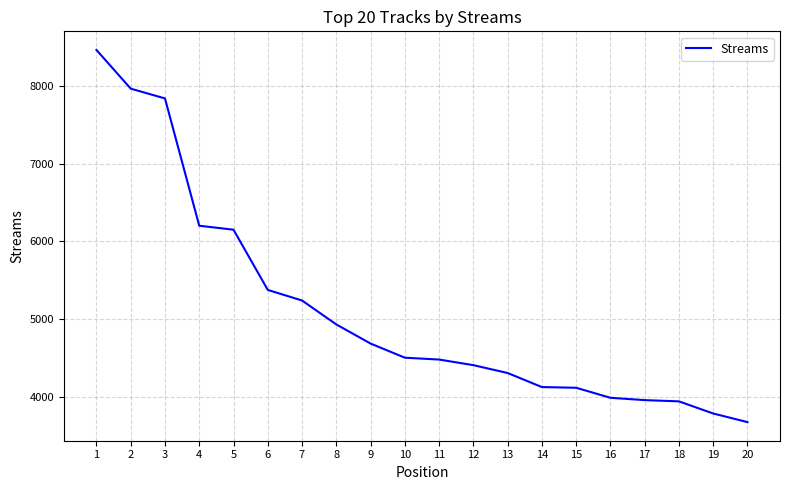

What is the ratio of the value at 9 to the value at 5?

0.8